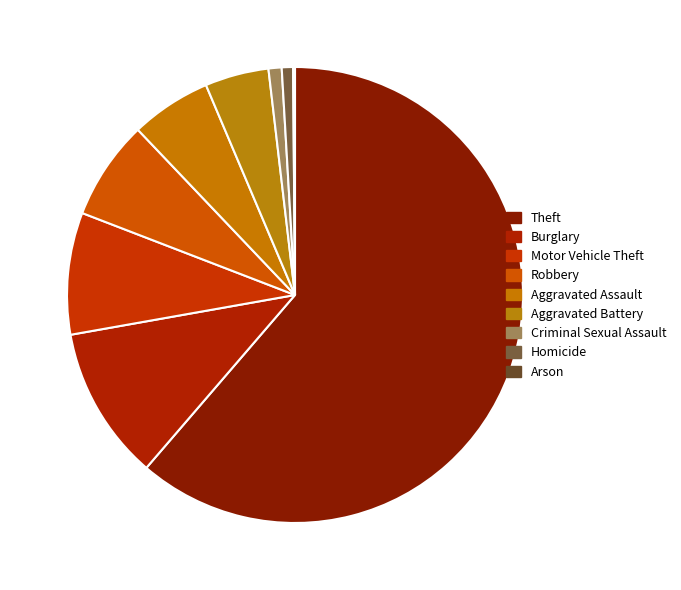

To the nearest percent, what percentage of the pie is Burglary?

11%